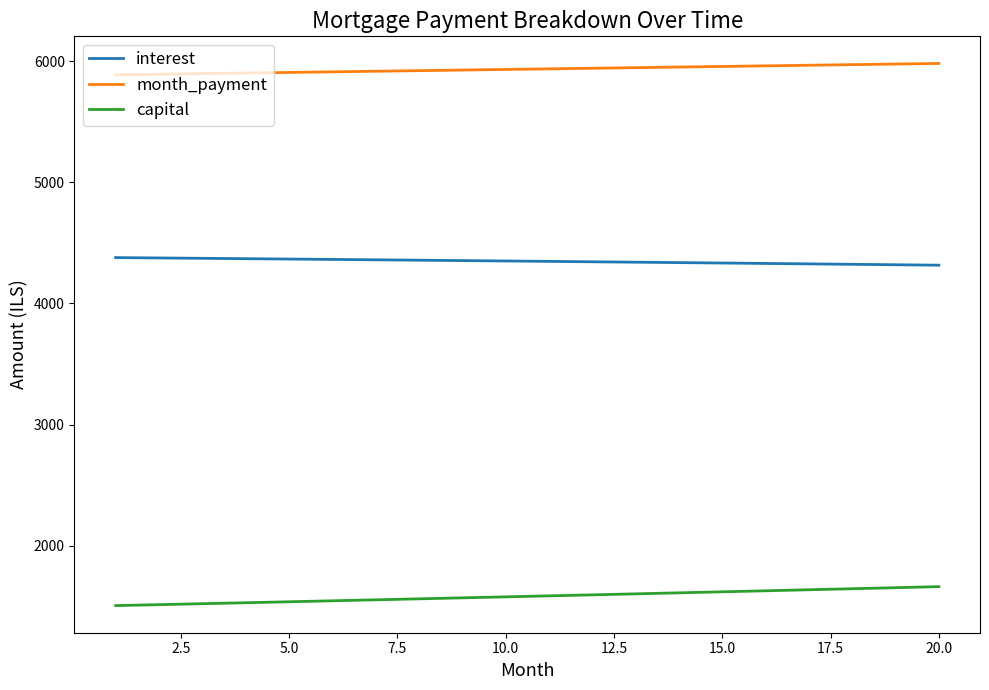

True or false: capital and interest intersect in this chart.

False